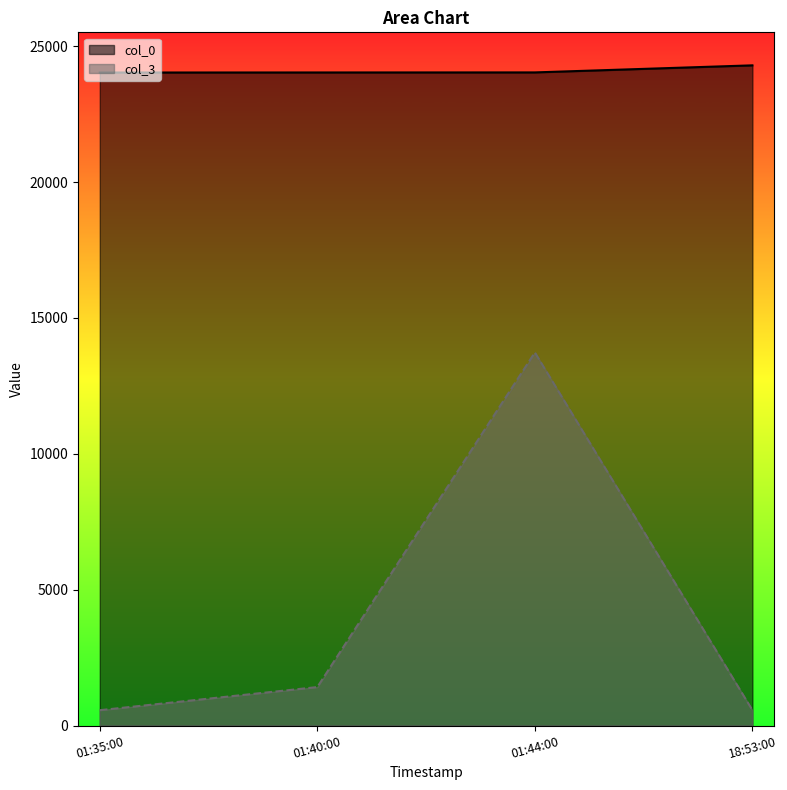

What is the sum of the col_3 values at 18:53:00 and 01:40:00?

1981